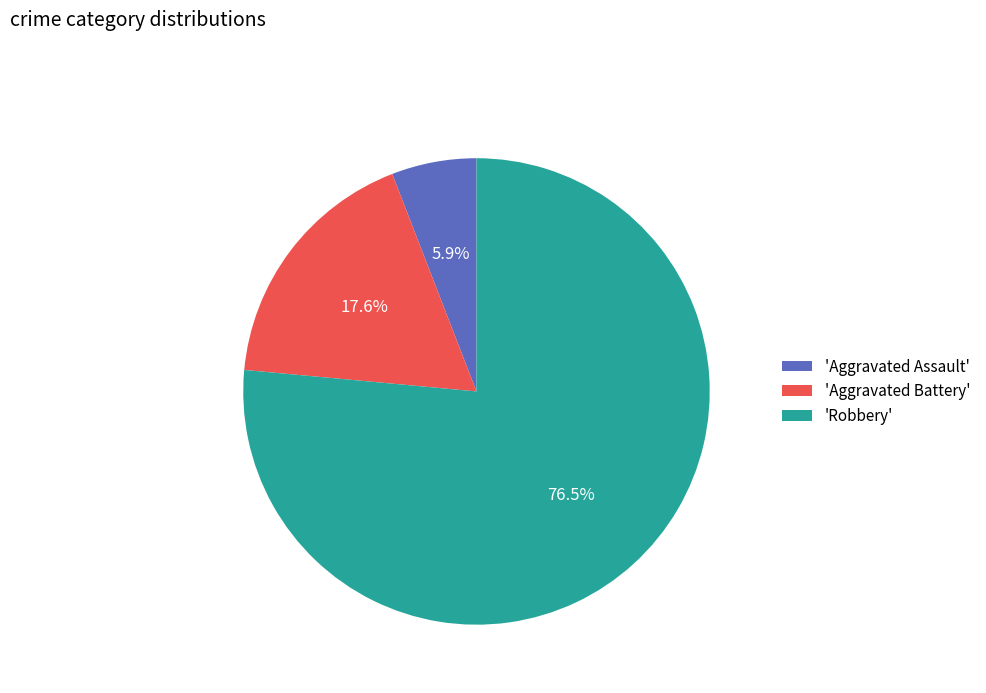

Which category has the smallest portion of the pie?

'Aggravated Assault'